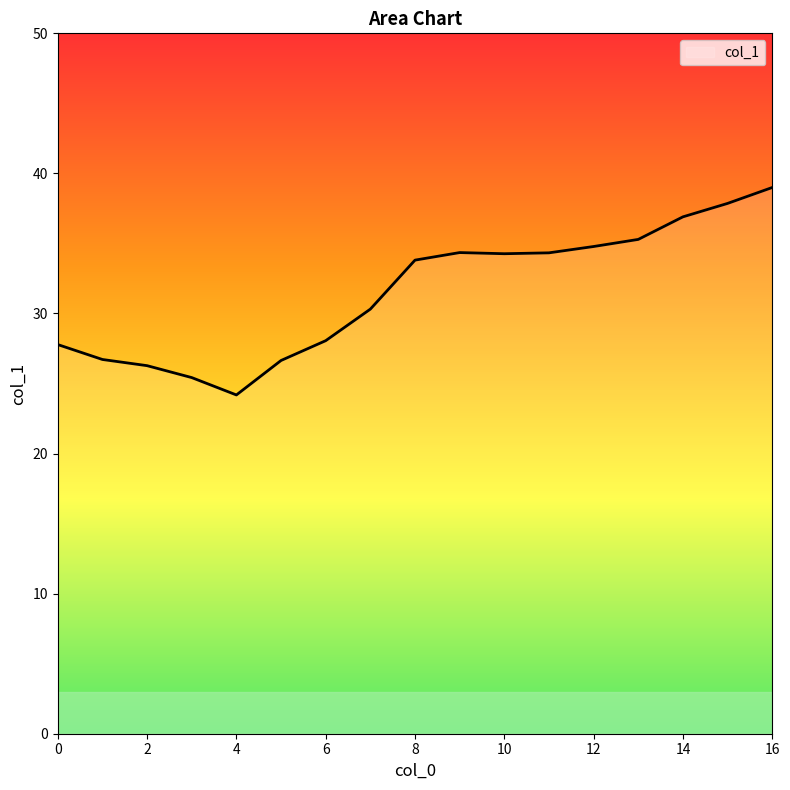

What is the smallest value displayed?

24.2